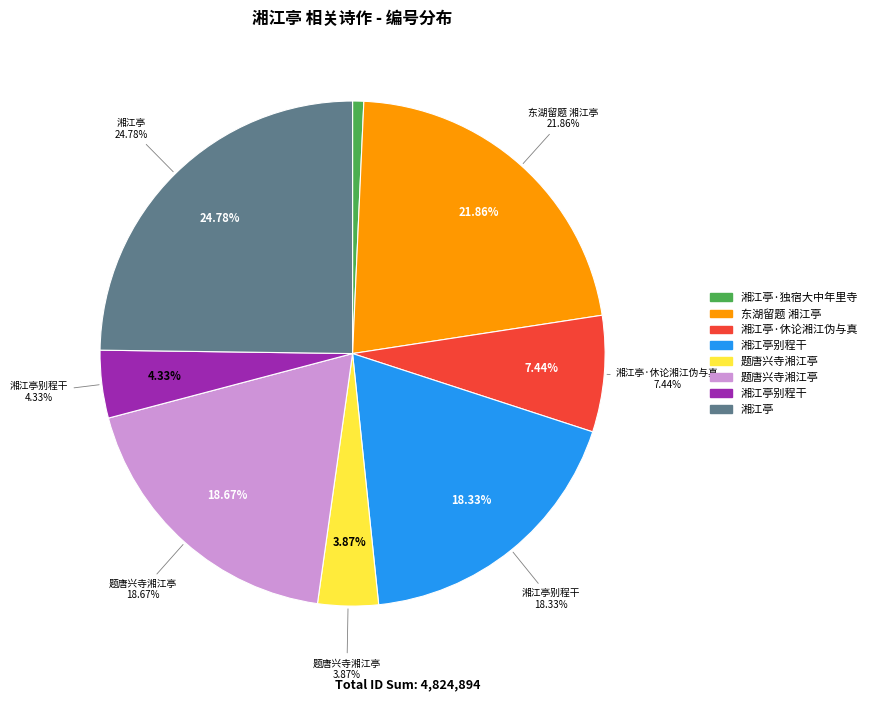

Count the number of slices in the pie.

8